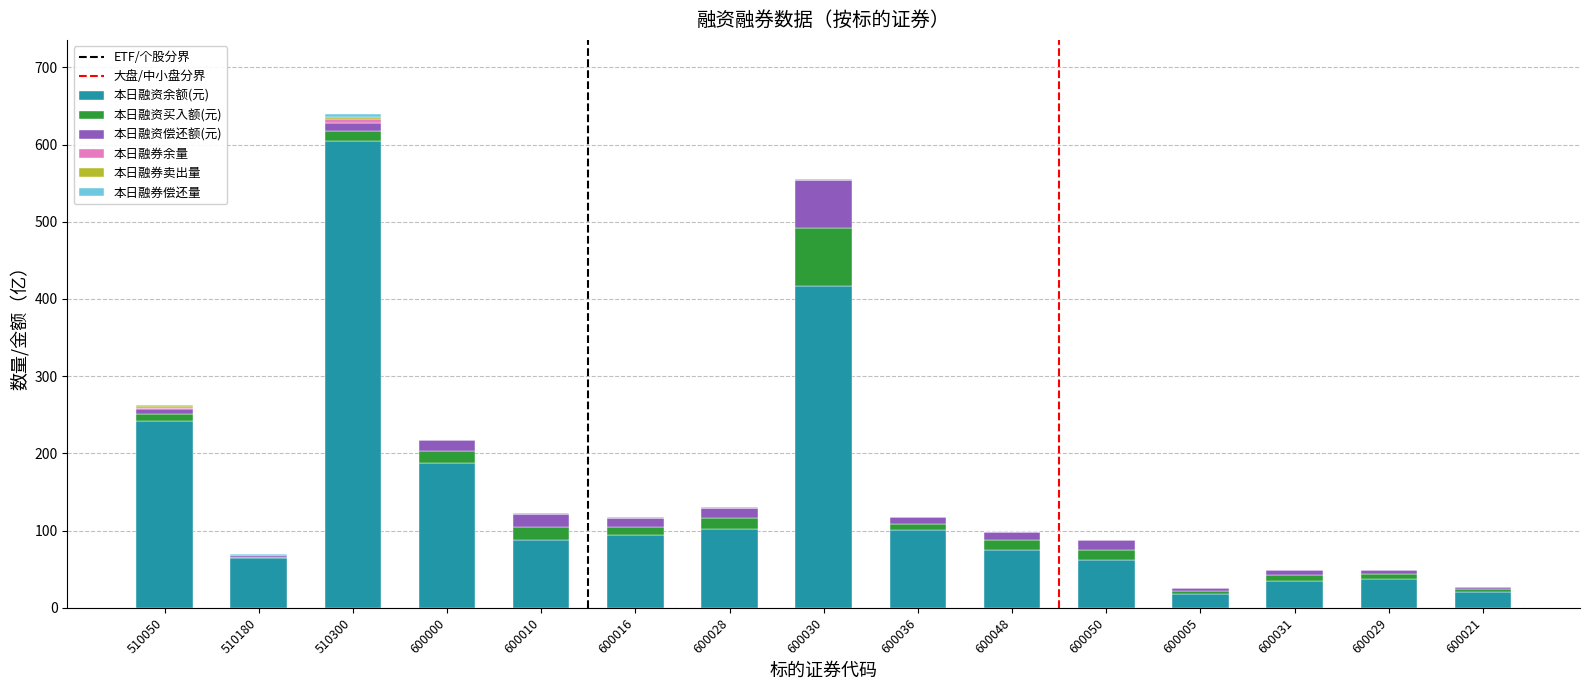

The value of 本日融资余额(元) at 600031 is 63.0. True or false?

False